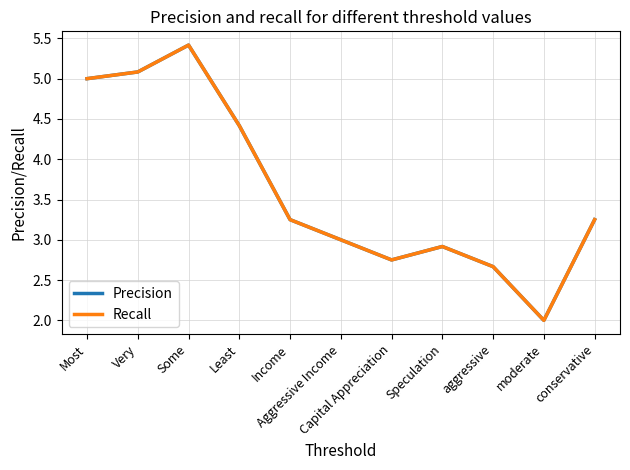

At which category does Precision reach its first local valley?

Capital Appreciation